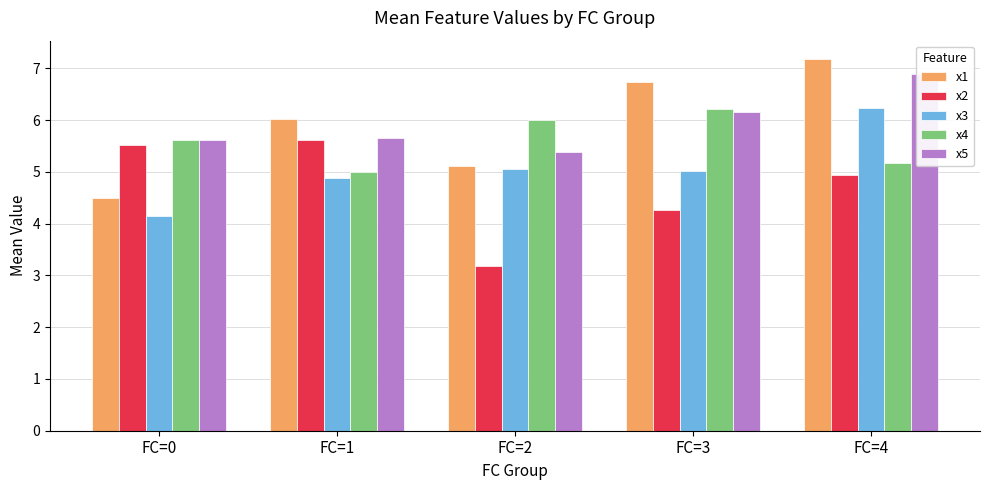

How many bars are there in total?

25